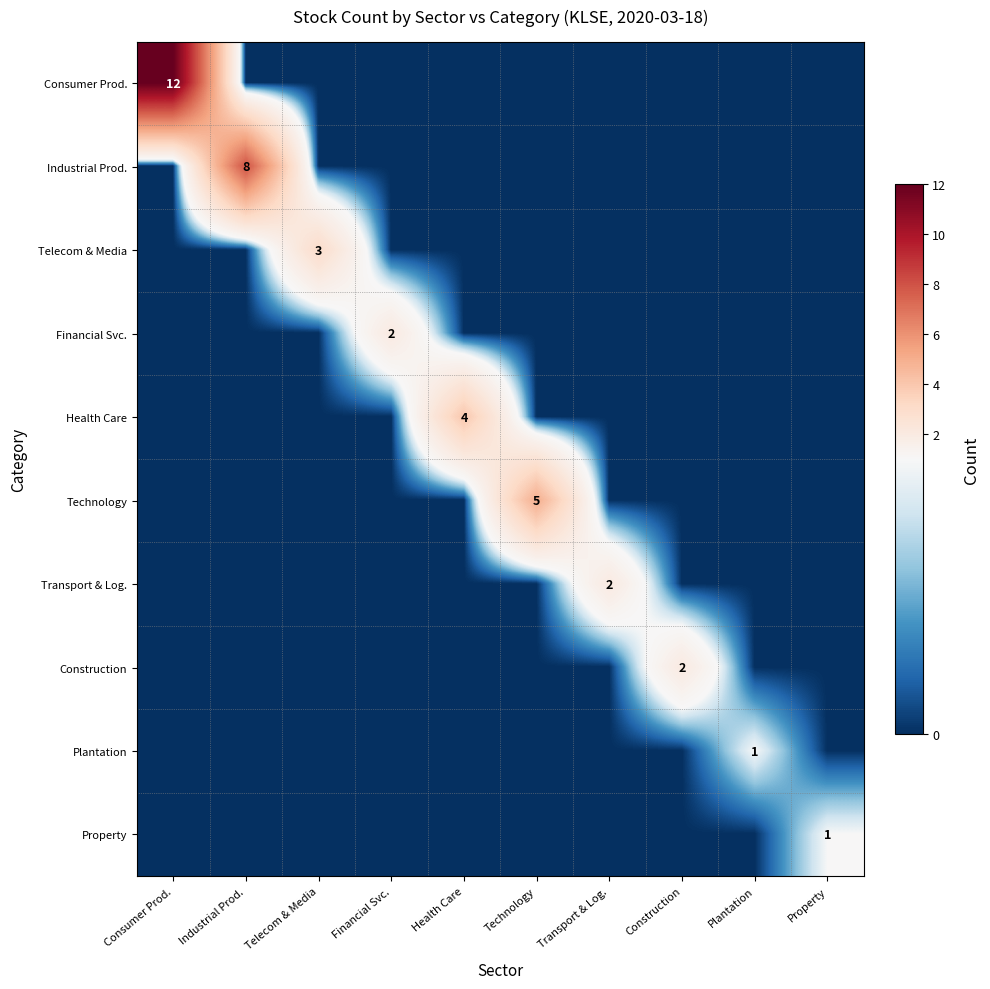

The value of Property at Plantation is 0. True or false?

False